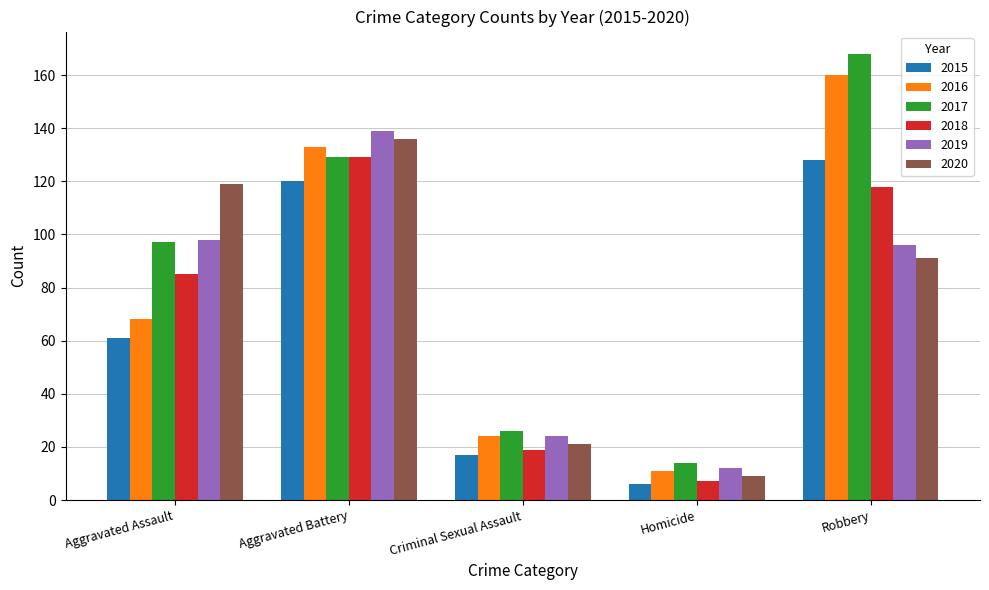

What is the difference between the 2019 values at Criminal Sexual Assault and Homicide?

12